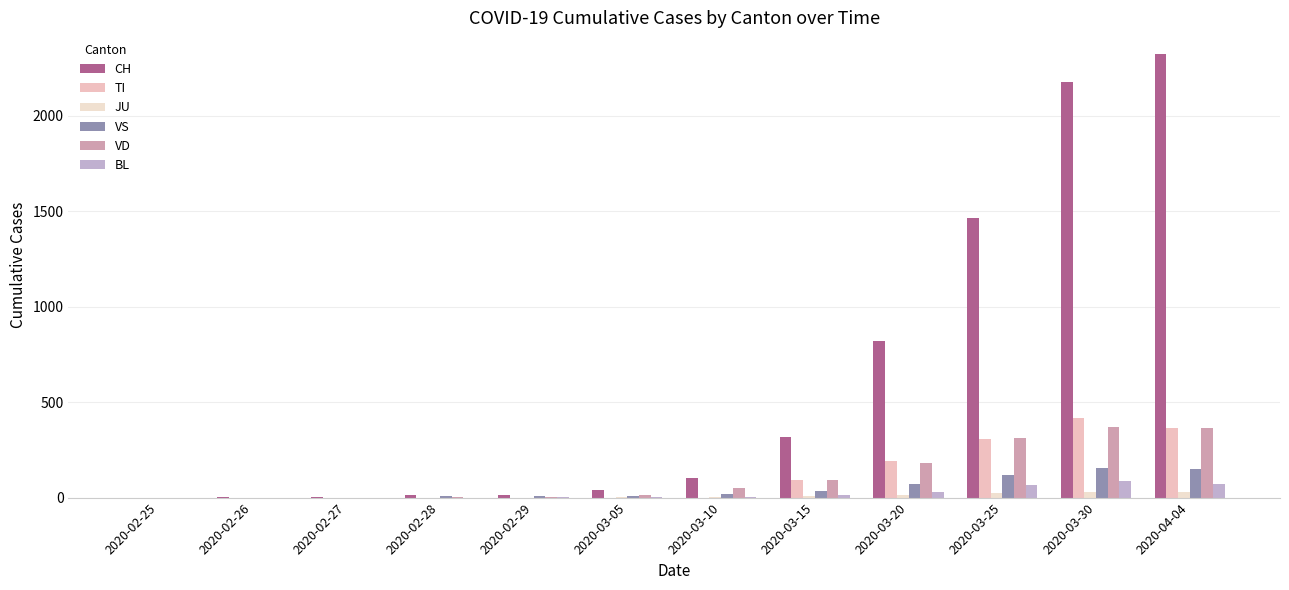

What is the difference between the maximum and minimum values in the VS series?

154